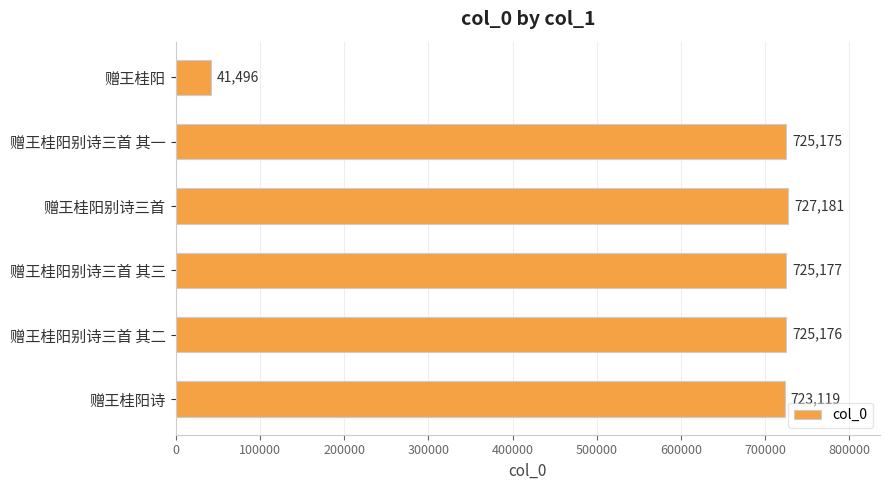

What is the smallest value displayed?

41496